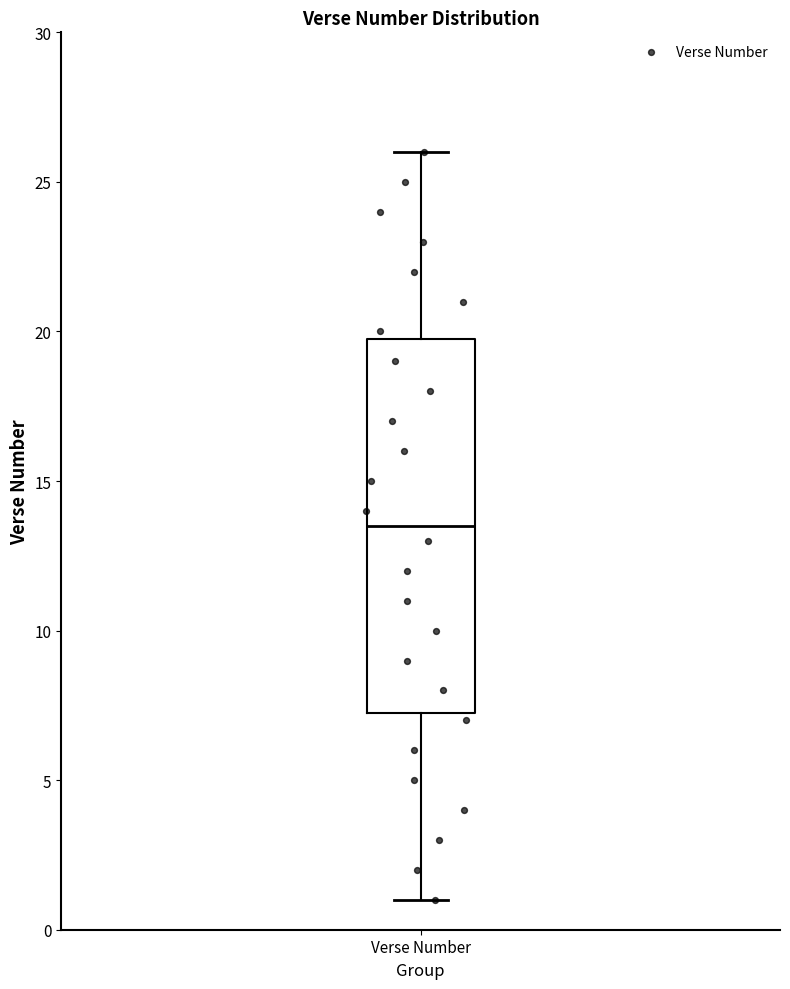

Read this box plot against the y-axis: the position of the median line, the range covered by the box, and the ends of both whiskers. The values are not printed on the chart, so give them approximately, as read against the axis.

median 13.5, box 7.5 to 20.0, whiskers 1.0 to 26.0